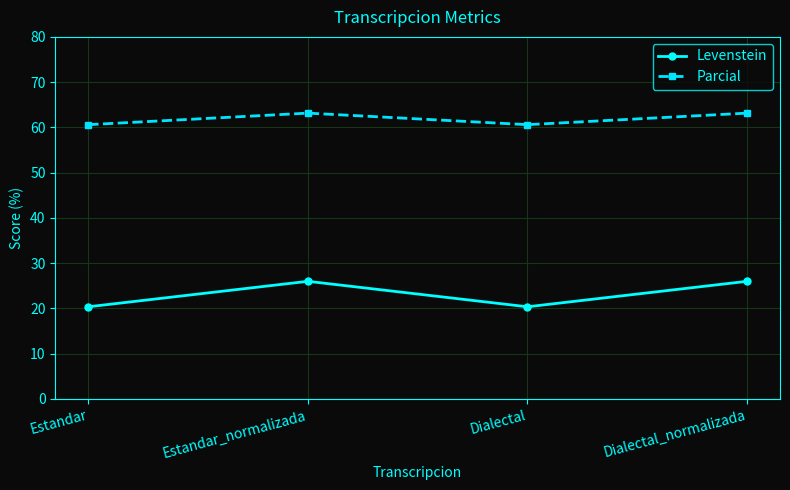

Is this an area chart (filled region under the line)?

No